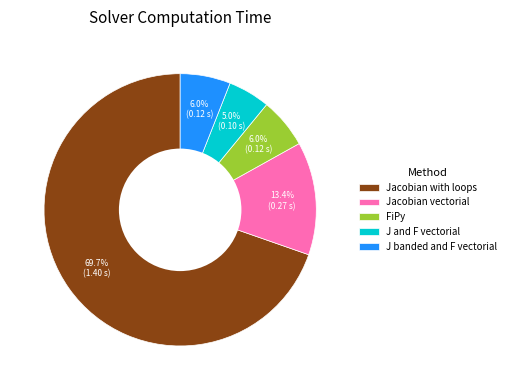

What percentage is the Jacobian with loops slice, to the nearest percent?

70%